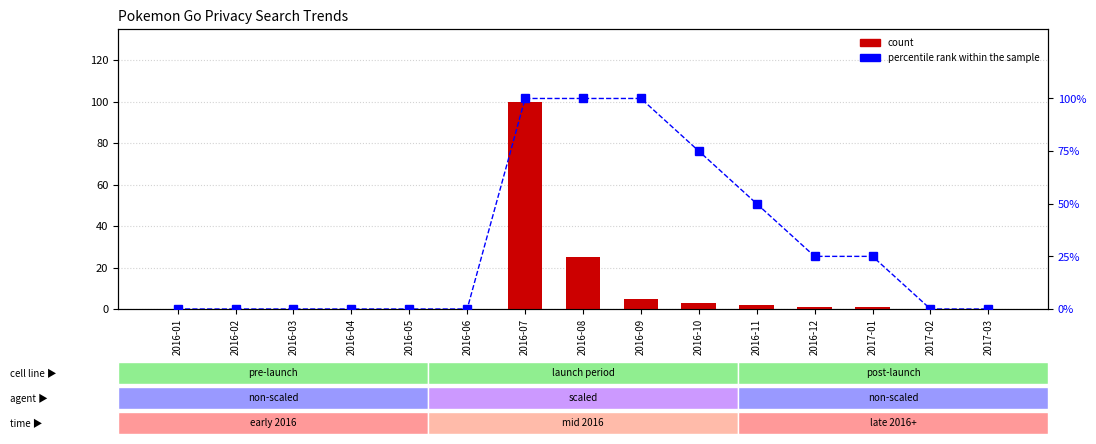

Rank the series at 2016-10 from highest to lowest value.

percentile rank within the sample, count